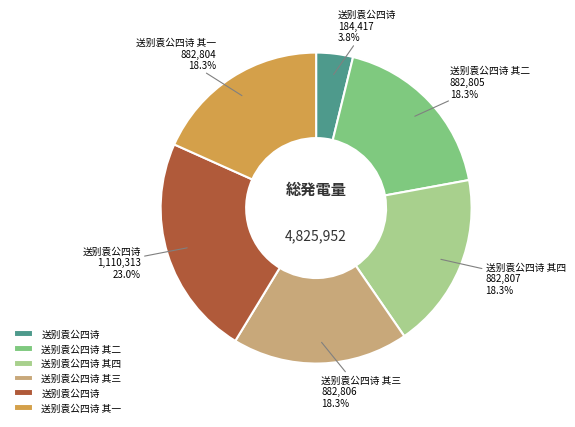

Does any single category account for the majority?

No